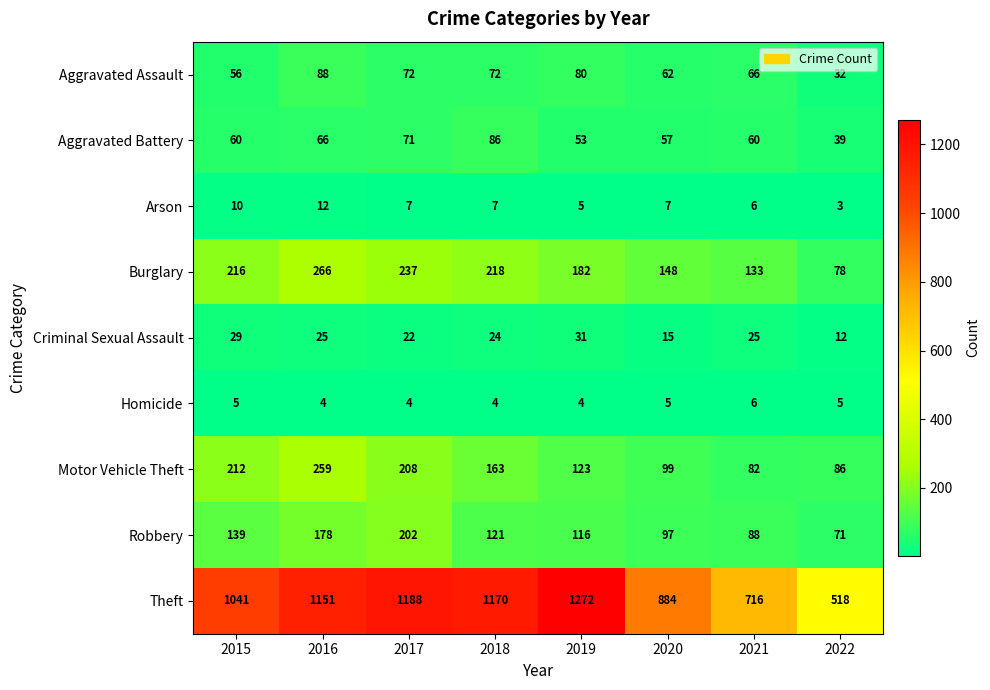

The Burglary series shows 112 at 2016. True or false?

False